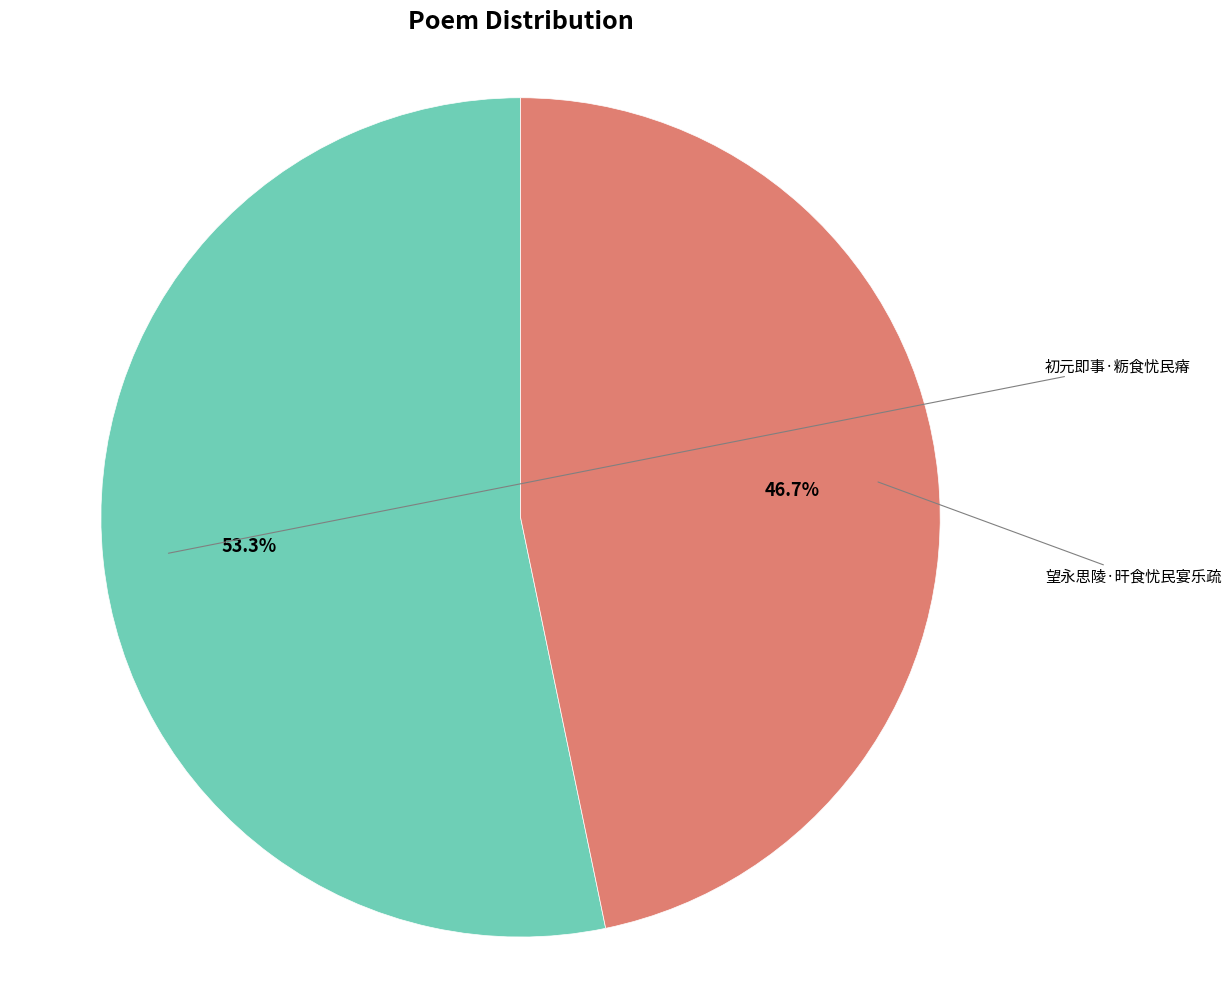

What percentage is NOT represented by 望永思陵·旰食忧民宴乐疏?

53.3%